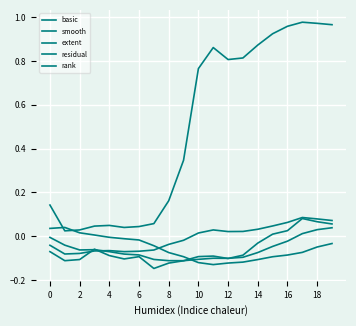

What is the label of the 12th point from the left?

11